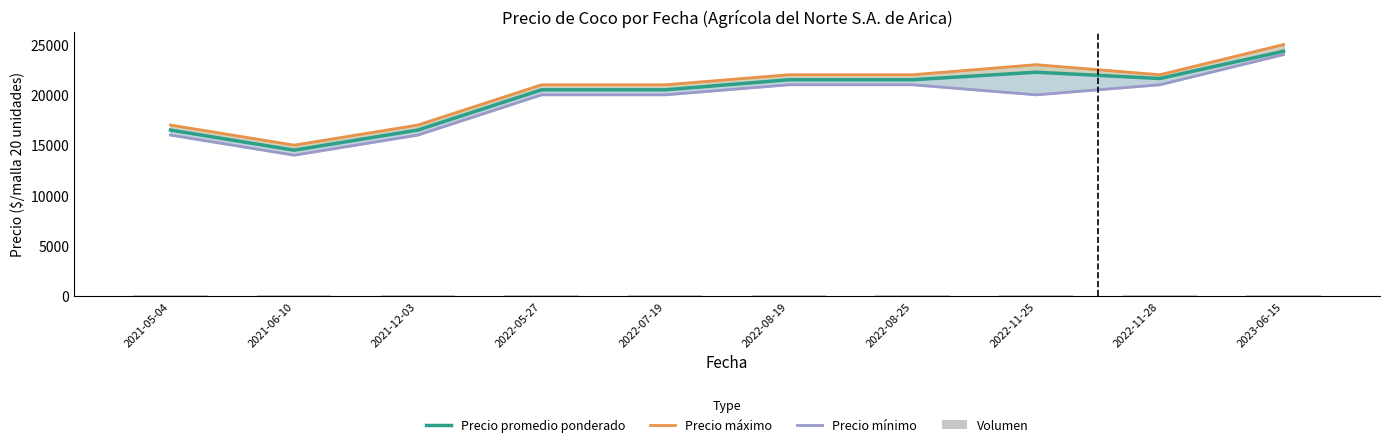

What is the difference between the second highest and second lowest values in the Precio mínimo series?

5000